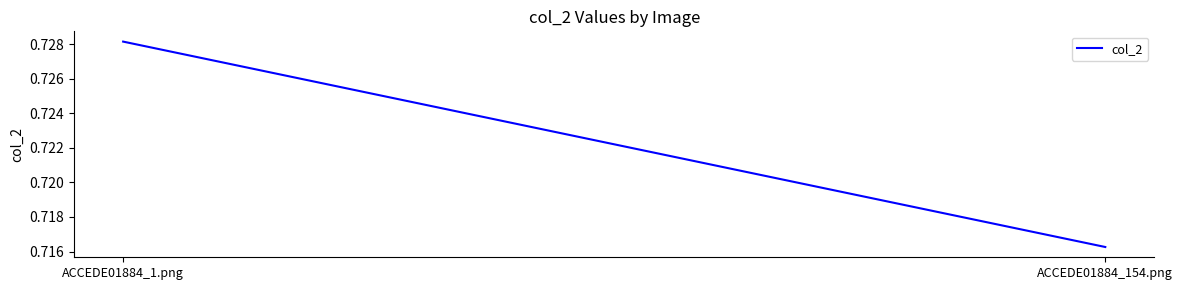

Which category has the lowest value across all series?

ACCEDE01884_154.png